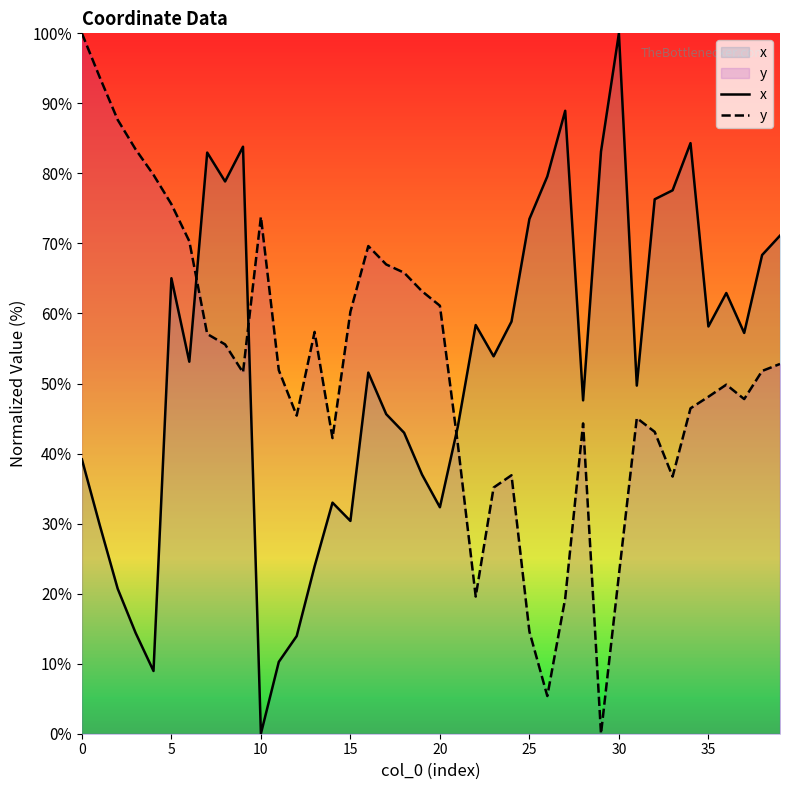

What is the total value across all series at 25?

88.1